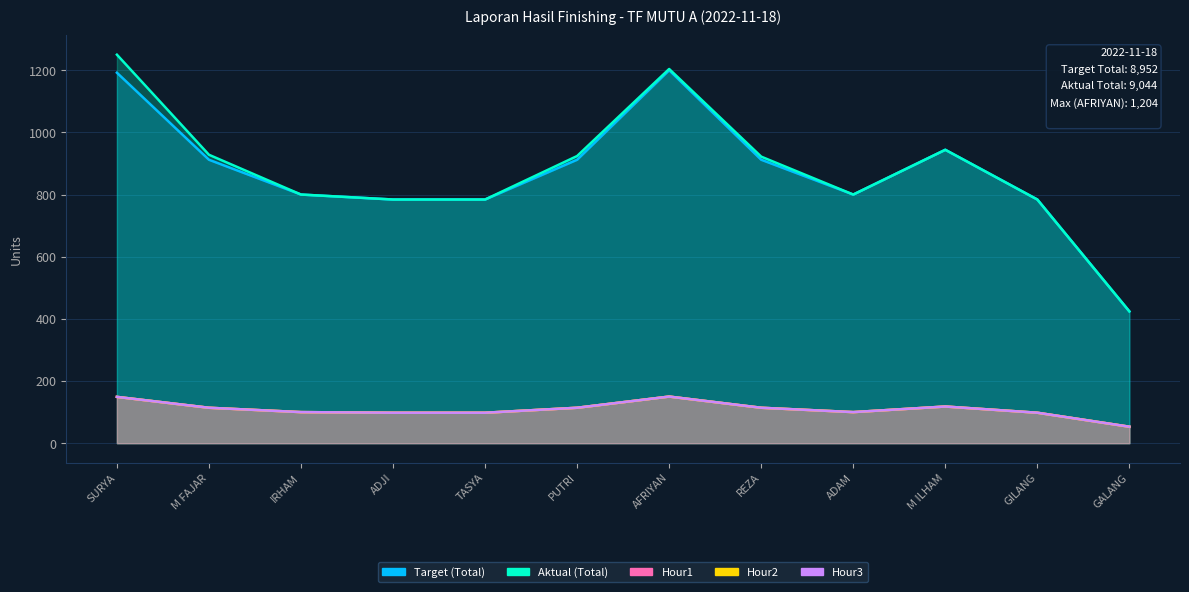

At how many categories does at least one series exceed 206?

12